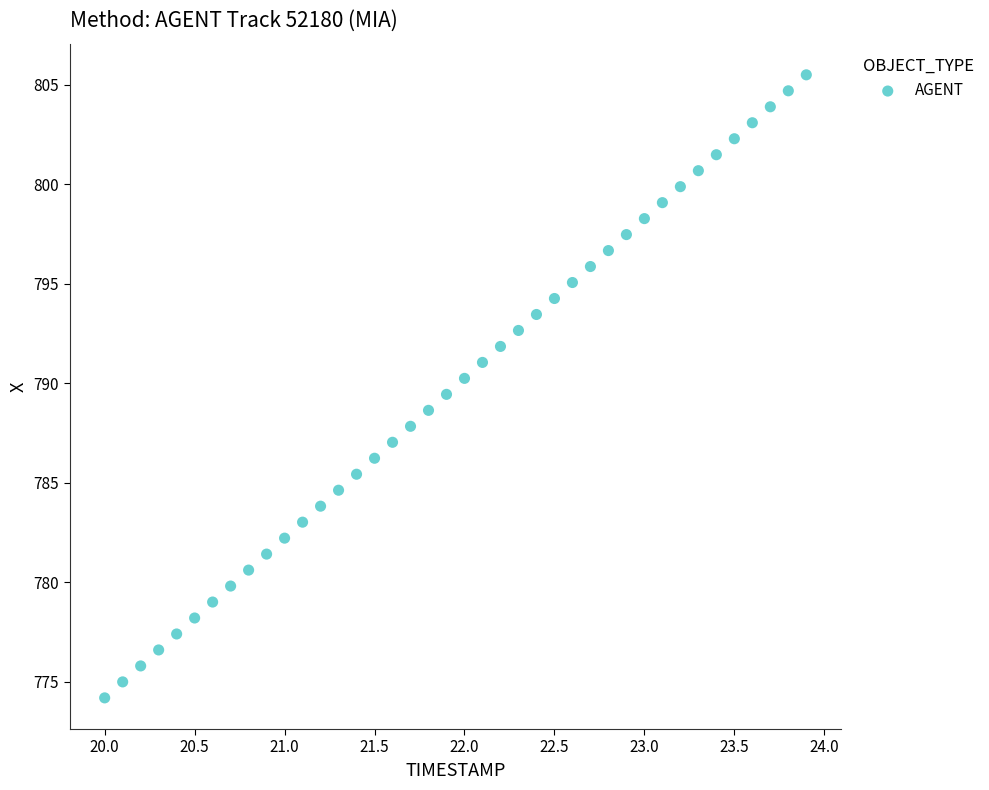

What is the range of Y values (max minus min)?

31.3